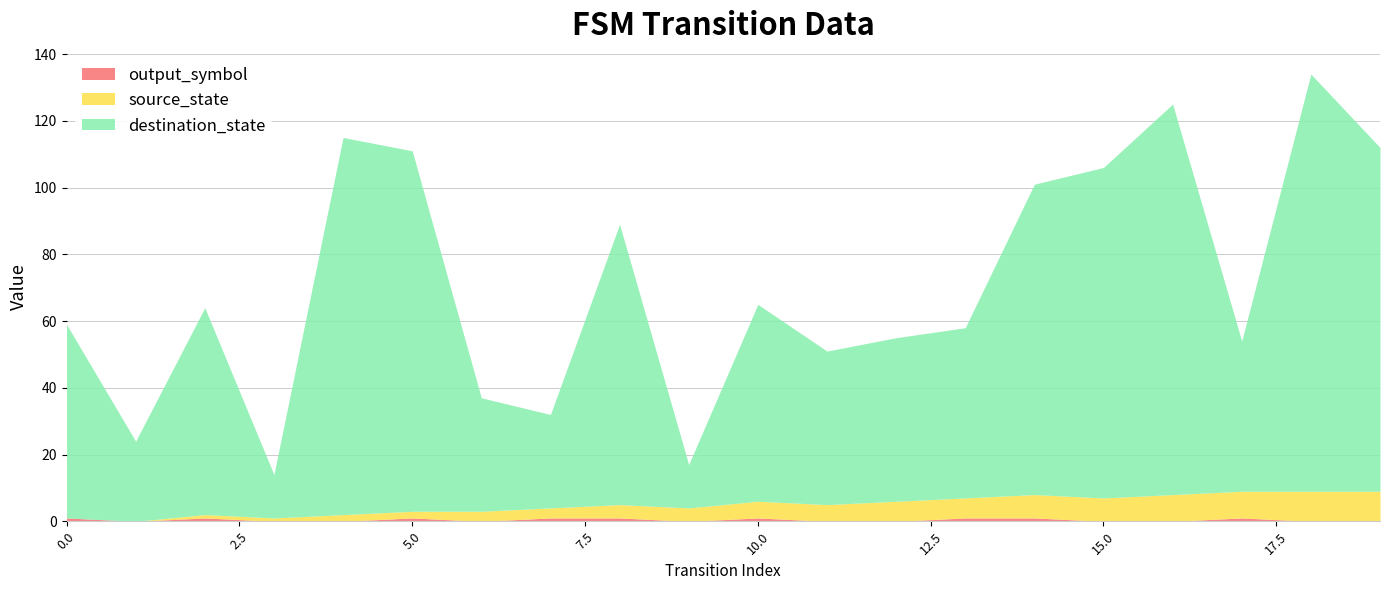

What is the difference between the output_symbol values at 0 and 12?

1